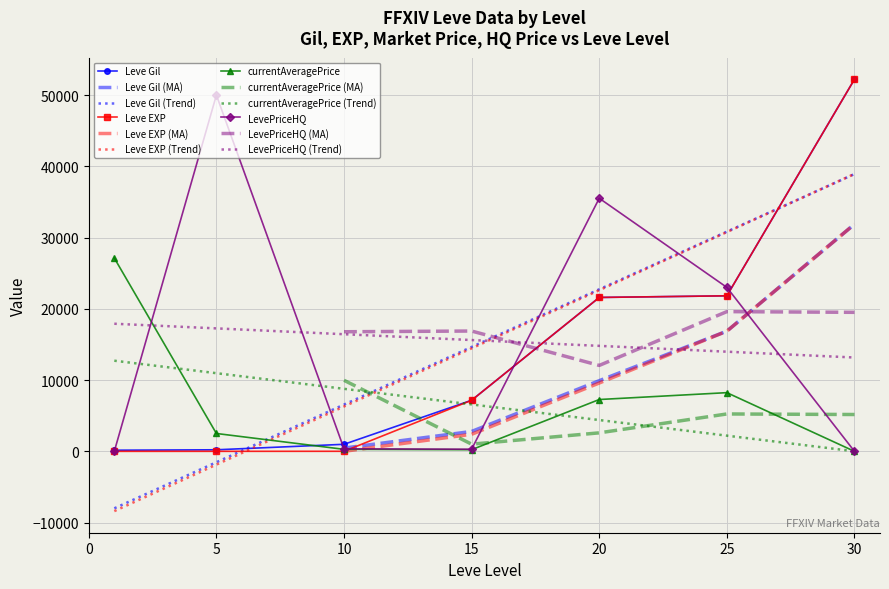

At how many categories does at least one series exceed 25742?

4